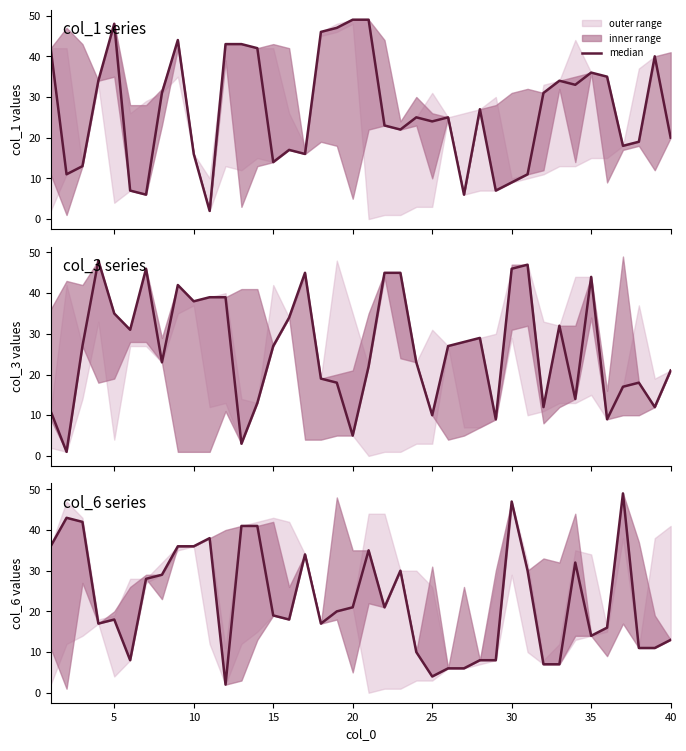

What is the smallest value displayed?

2